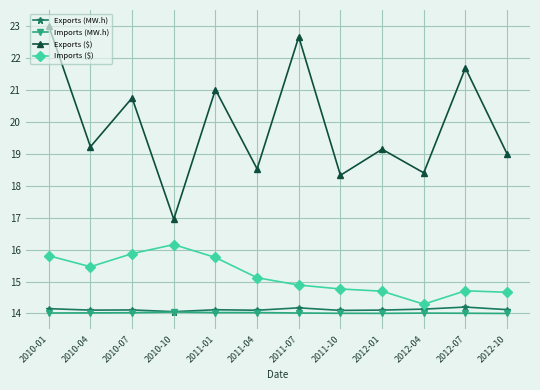

Is it true that Imports ($) equals 15.1 at 2011-04?

True